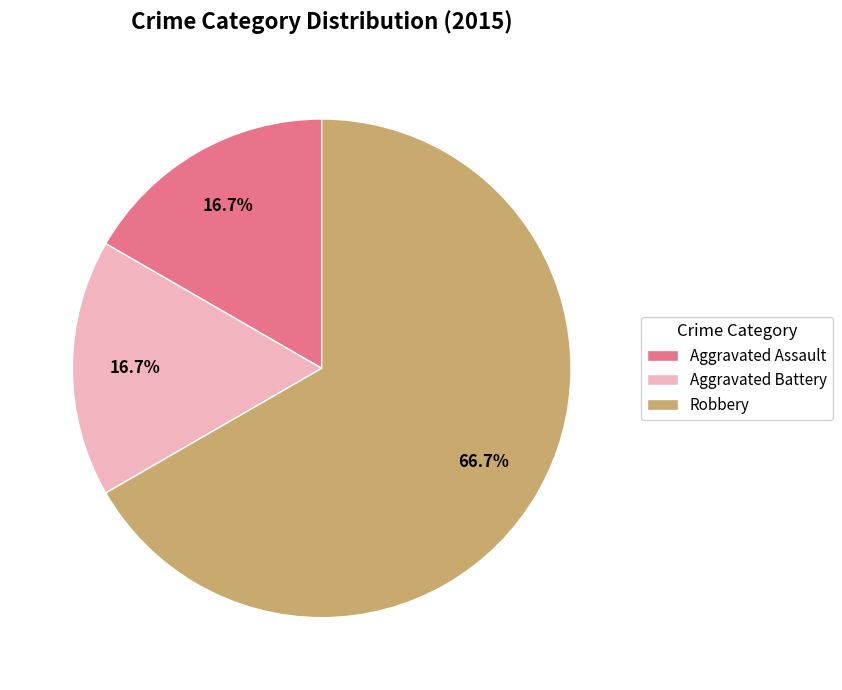

Which category has the biggest portion of the pie?

Robbery